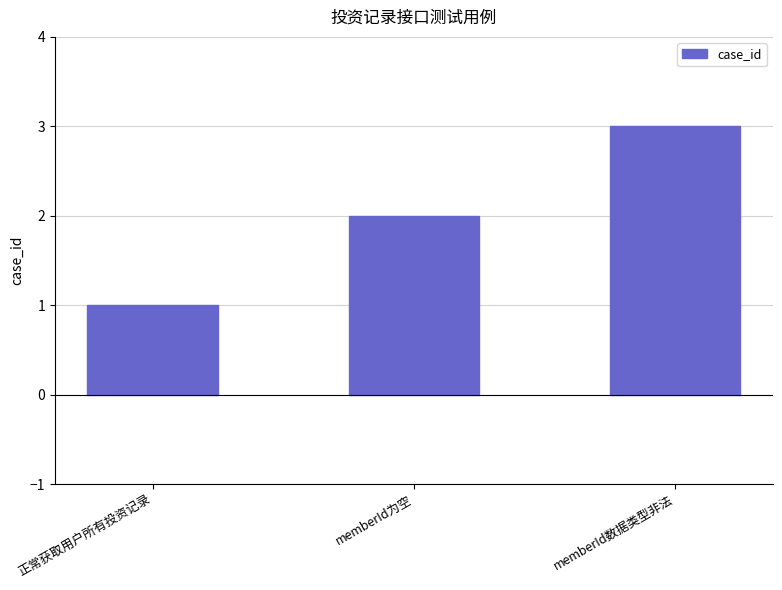

Is it true that the value at memberId为空 is 1?

False